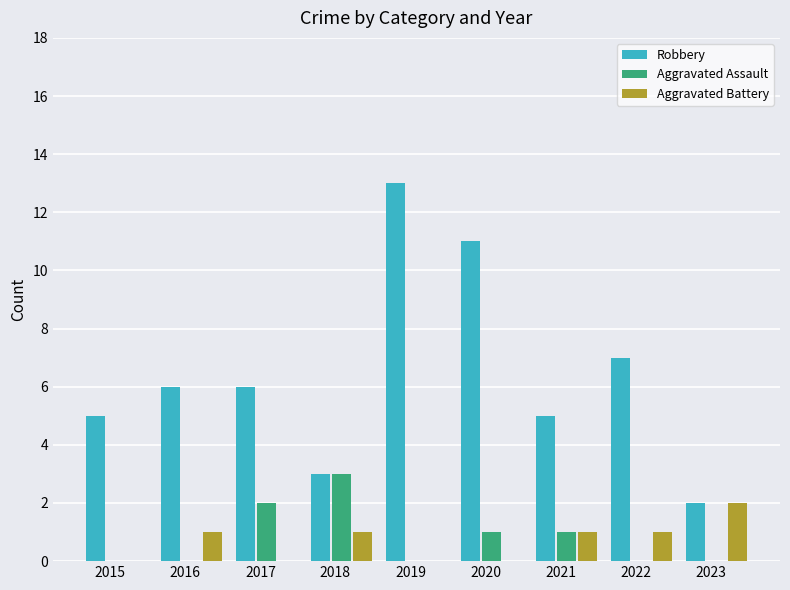

At which label does Robbery reach its peak?

2019